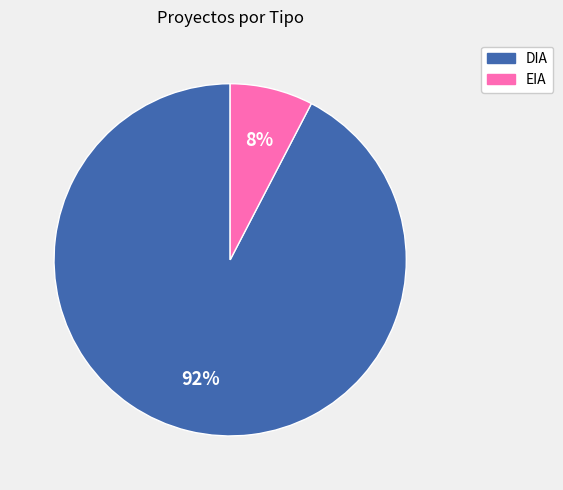

Which category has the smallest portion of the pie?

EIA